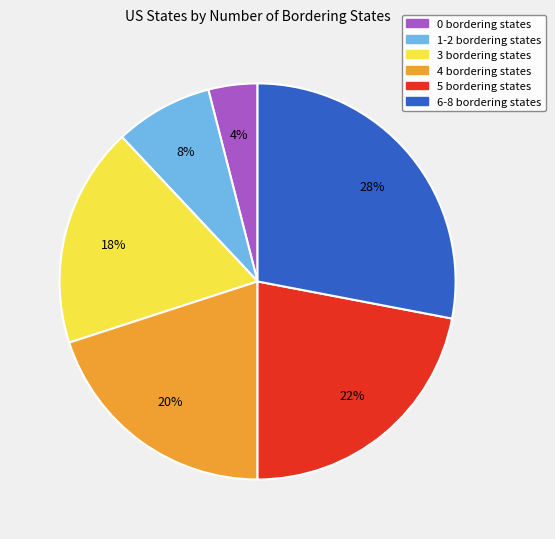

Do 0 bordering states and 1-2 bordering states together represent more than half of the pie?

No